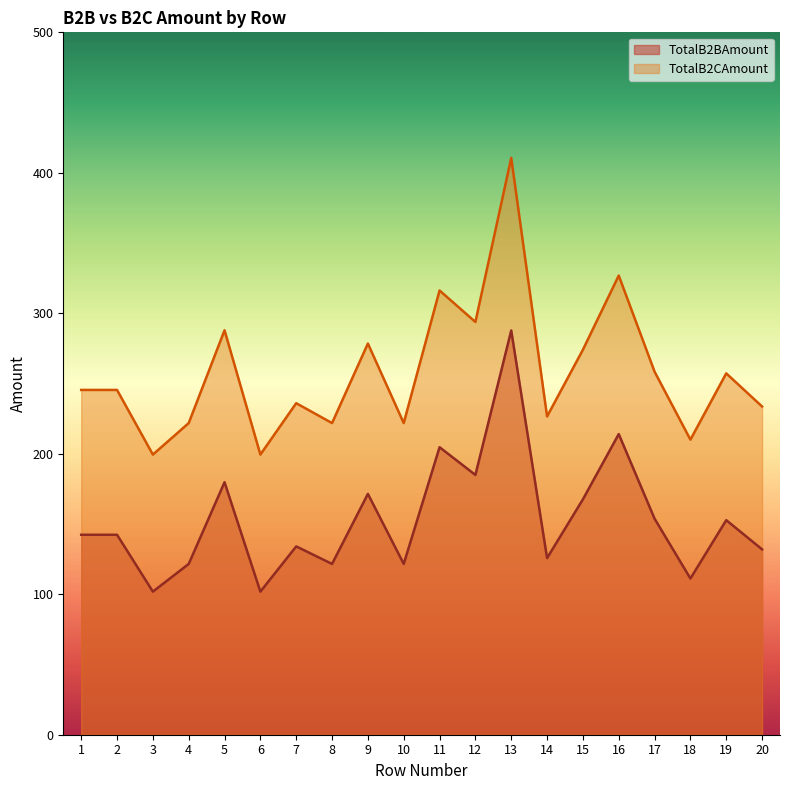

At how many categories does at least one series exceed 123?

20